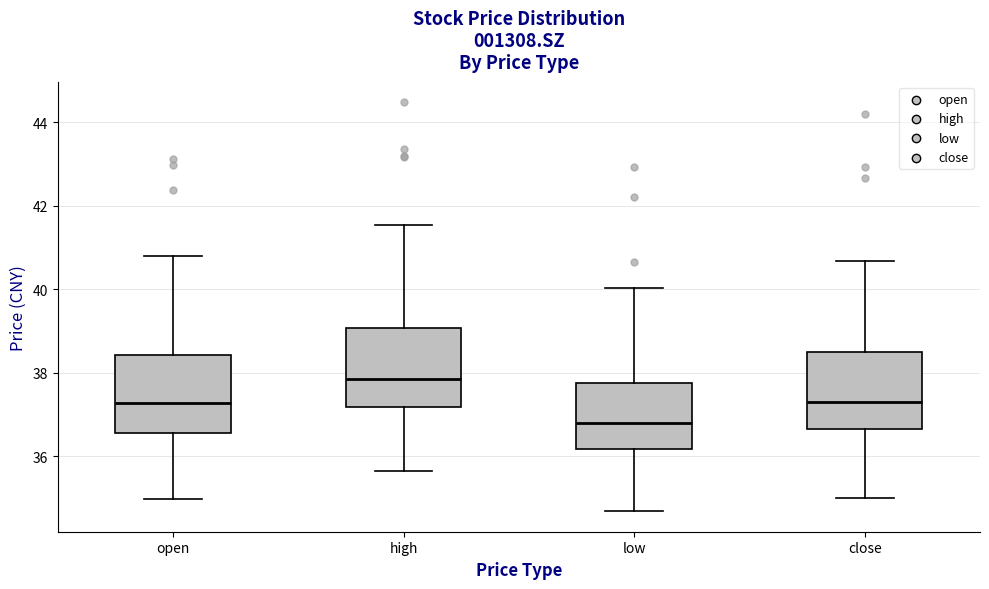

Where is the lower edge of the box for close on the y-axis? The values are not printed on the chart, so give them approximately, as read against the axis.

36.6